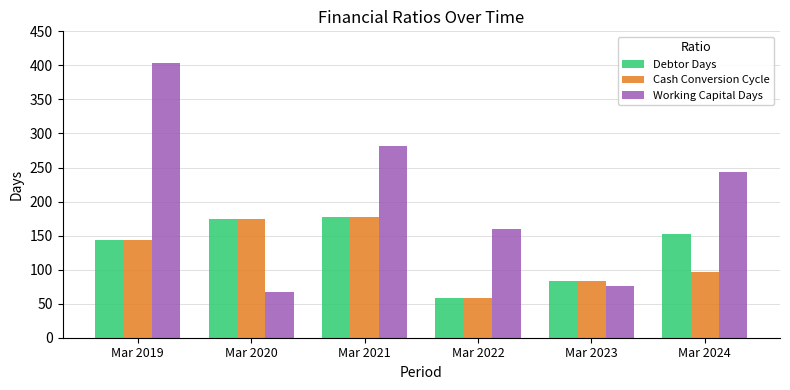

Which category has the lowest value in the Debtor Days series?

Mar 2022